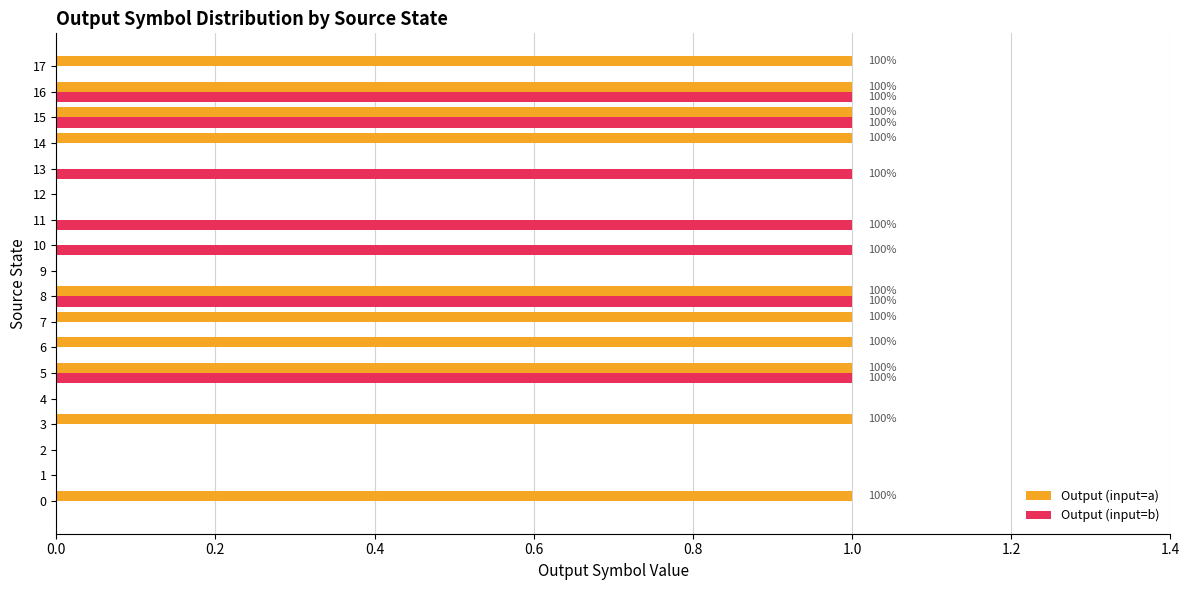

True or false: Output (input=b) has a value of 0 at 10.

False